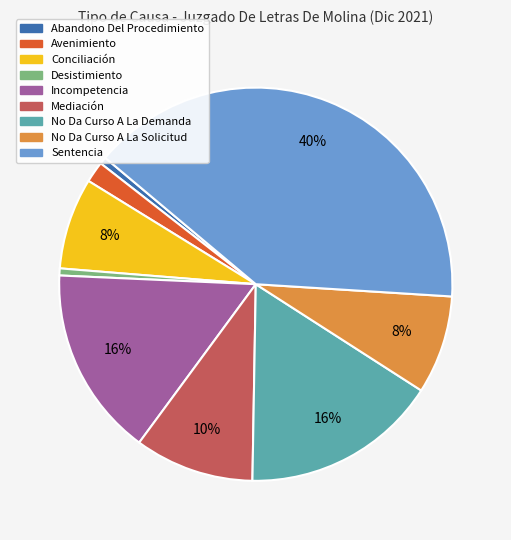

To the nearest percent, what is the combined percentage of Sentencia and Incompetencia?

55%